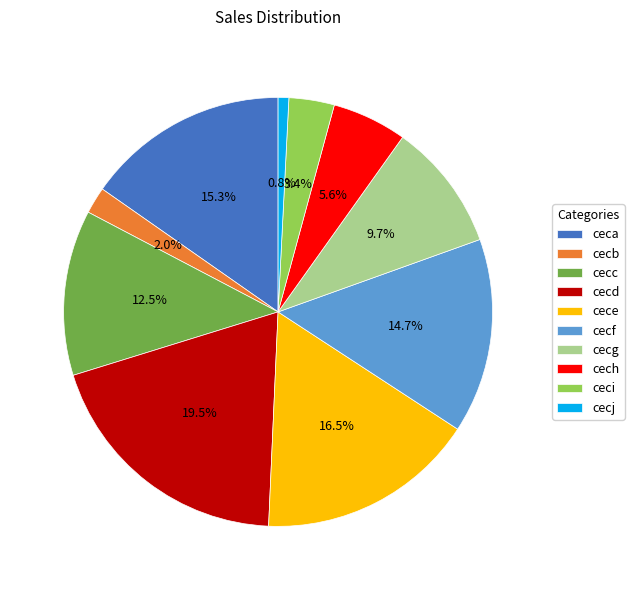

What is the smallest slice in the pie chart?

cecj